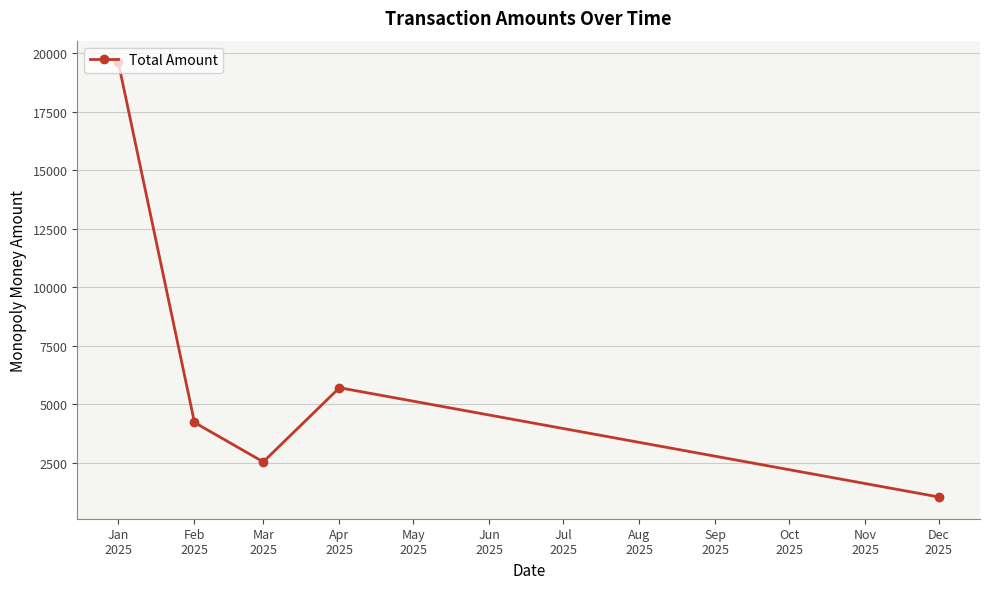

What is the value of the 3rd point from the left?

2530.5